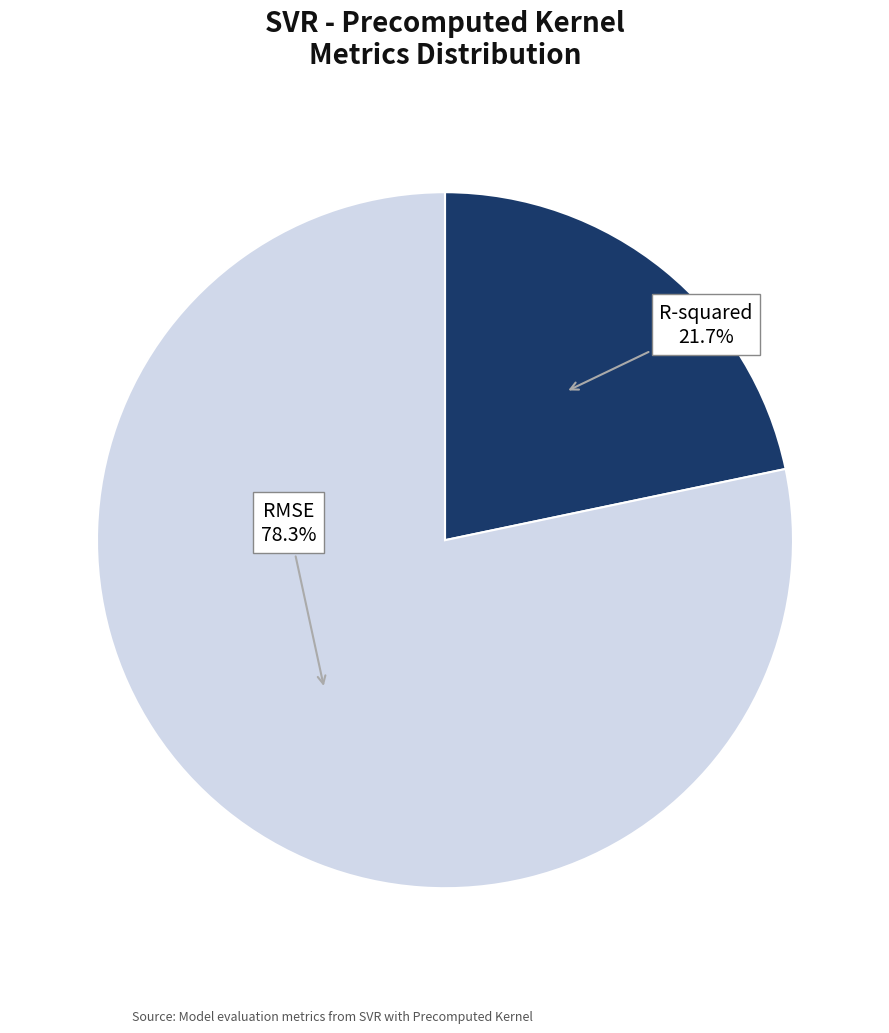

The RMSE slice represents 78% of the pie. True or false?

True